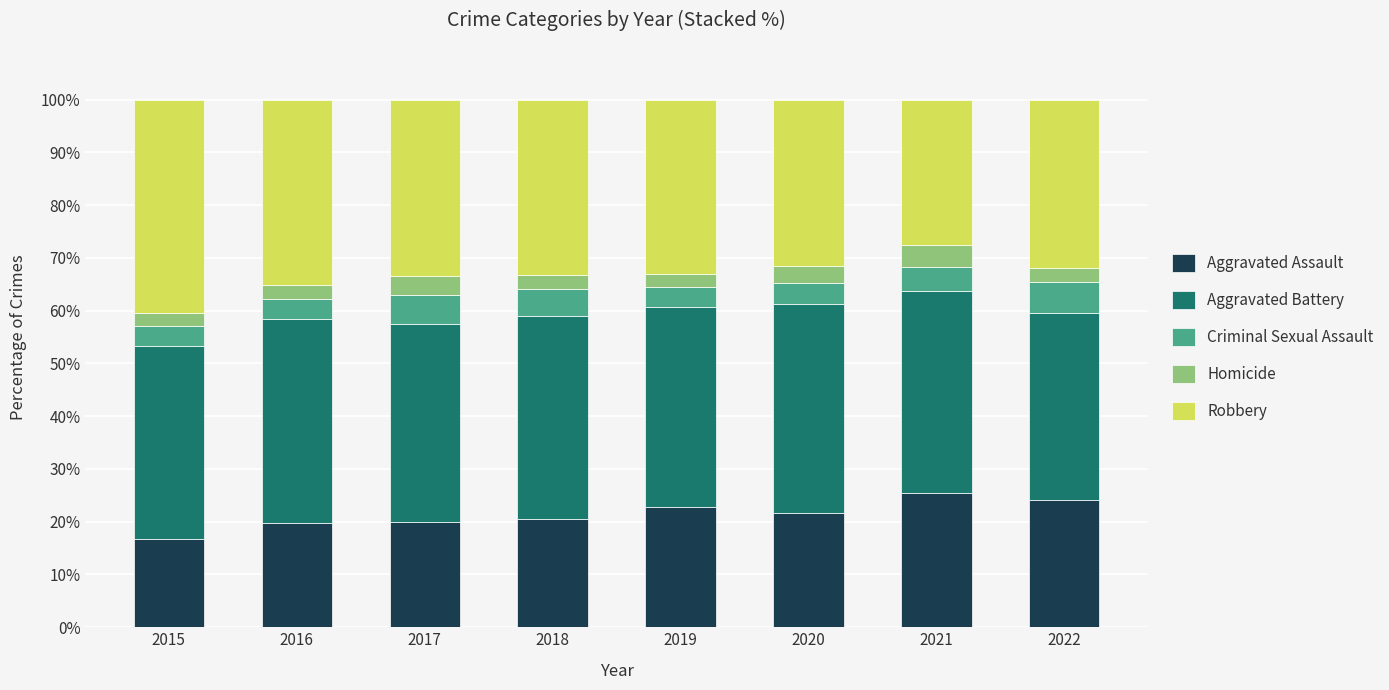

True or false: Aggravated Assault has a value of 19.7 at 2016.

True